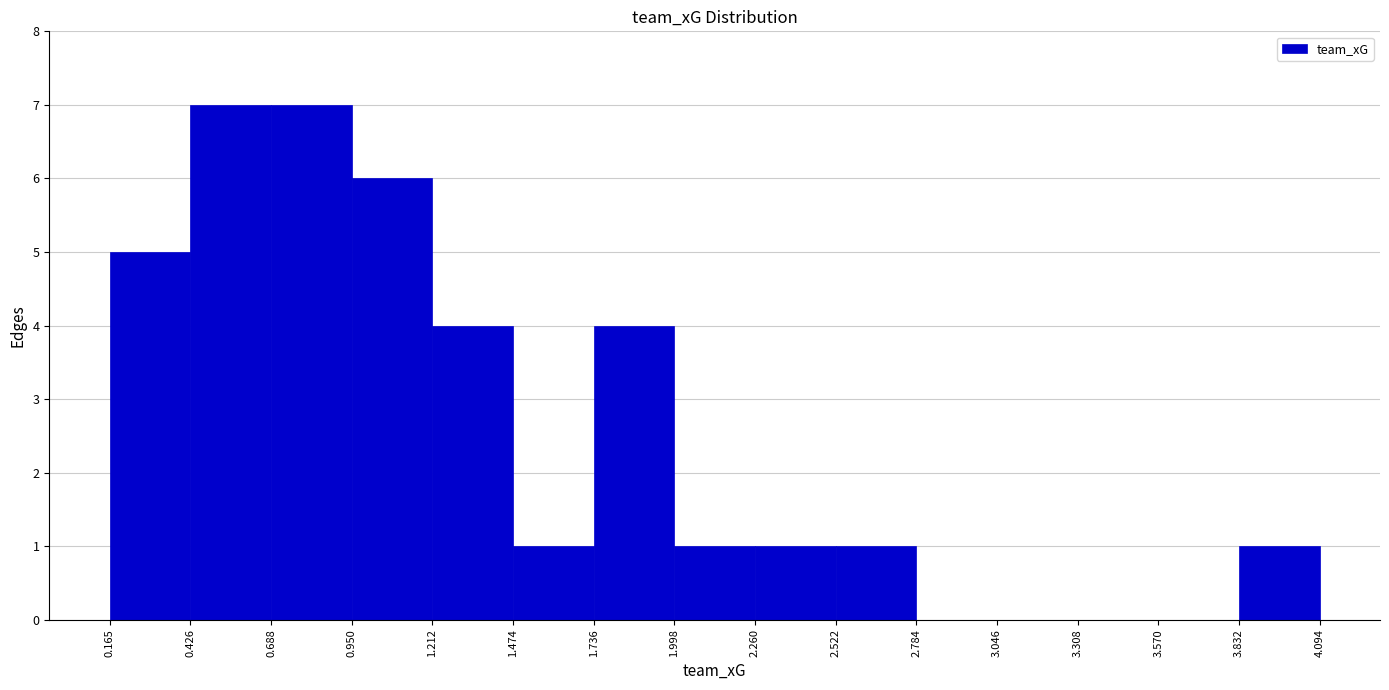

How tall is the bar that spans 2.522 to 2.784 on the x-axis? The values are not printed on the chart, so give them approximately, as read against the axis.

1